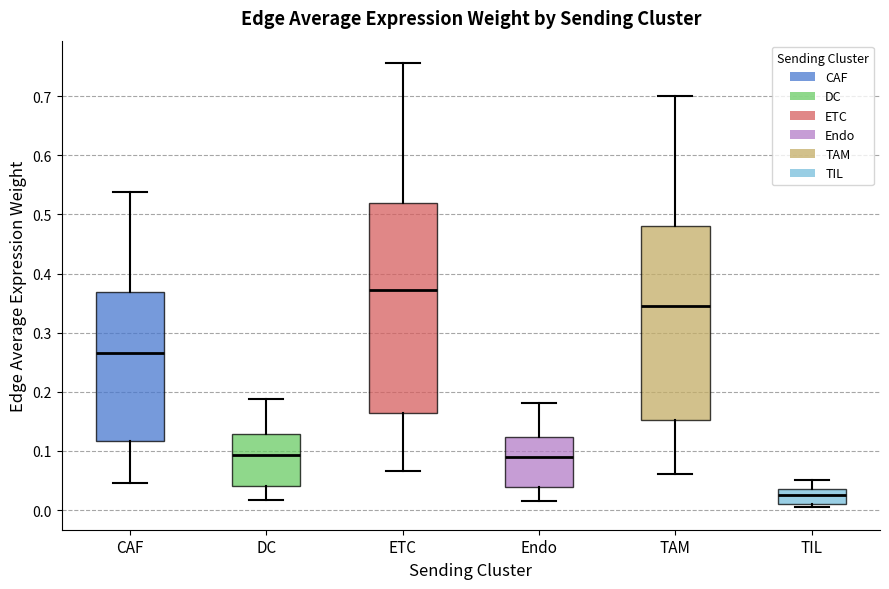

Where does the lower whisker of the box for Endo end on the y-axis? The values are not printed on the chart, so give them approximately, as read against the axis.

0.02